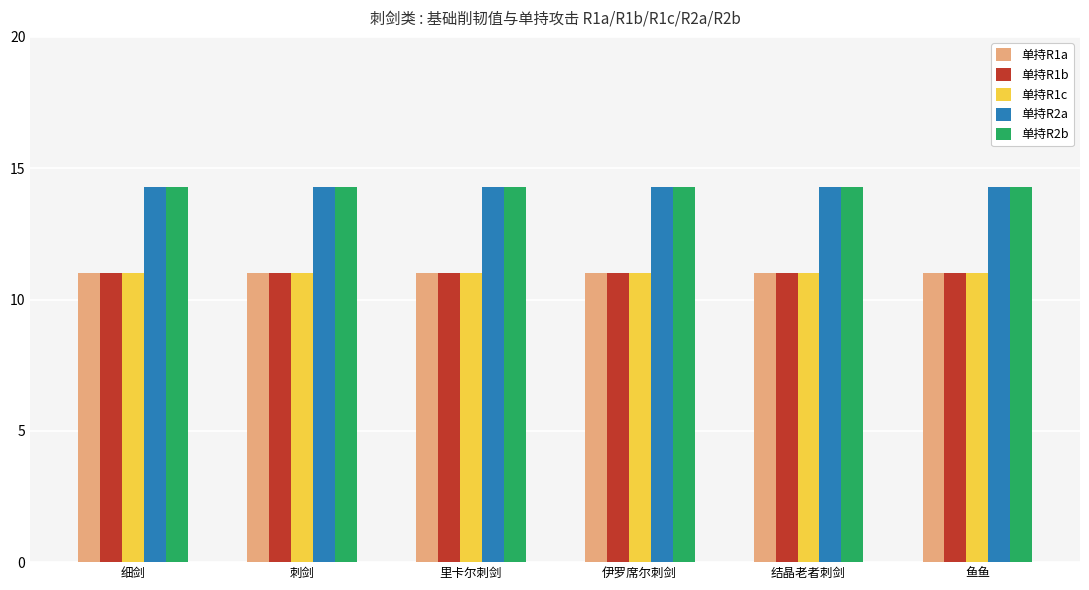

At how many categories does at least one series exceed 12?

6